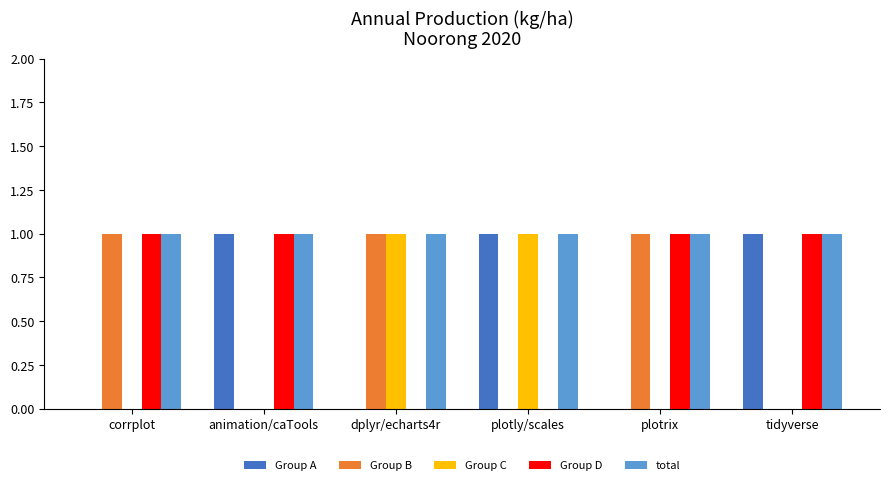

What is the total value across all series at tidyverse?

3